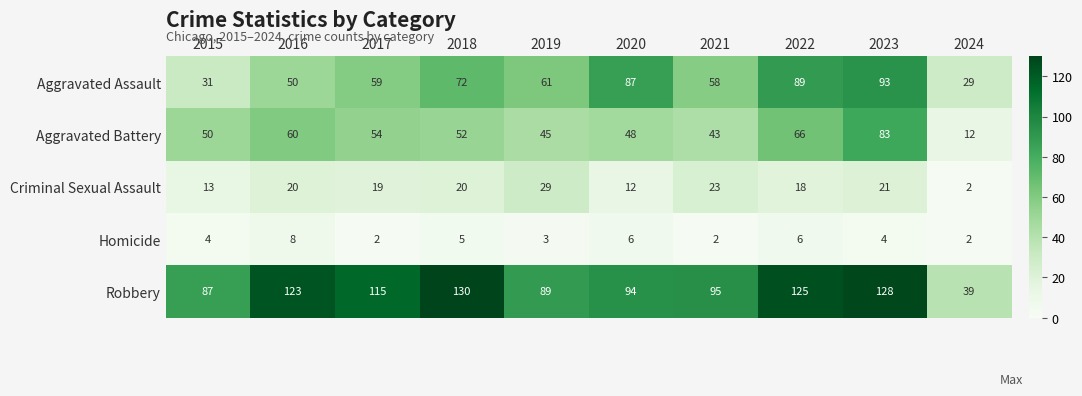

At which label is Aggravated Battery closest to 47?

2020